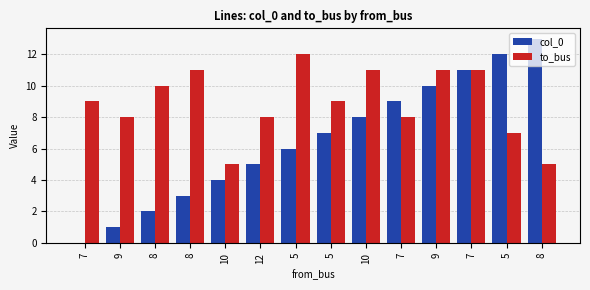

How many series are shown in this chart?

2